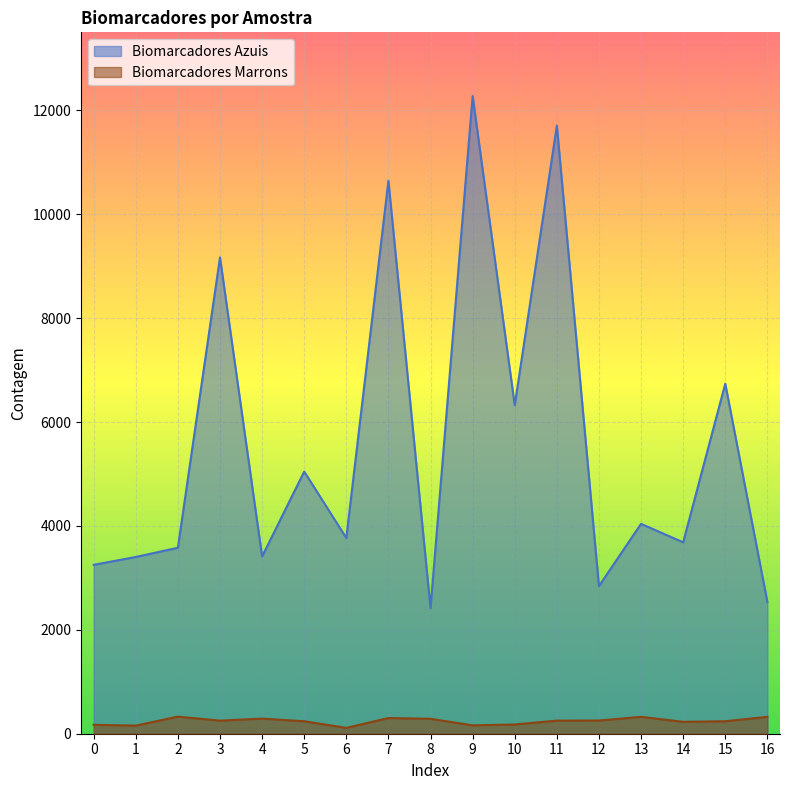

True or false: Biomarcadores Azuis has more than 0 interior local peaks.

True